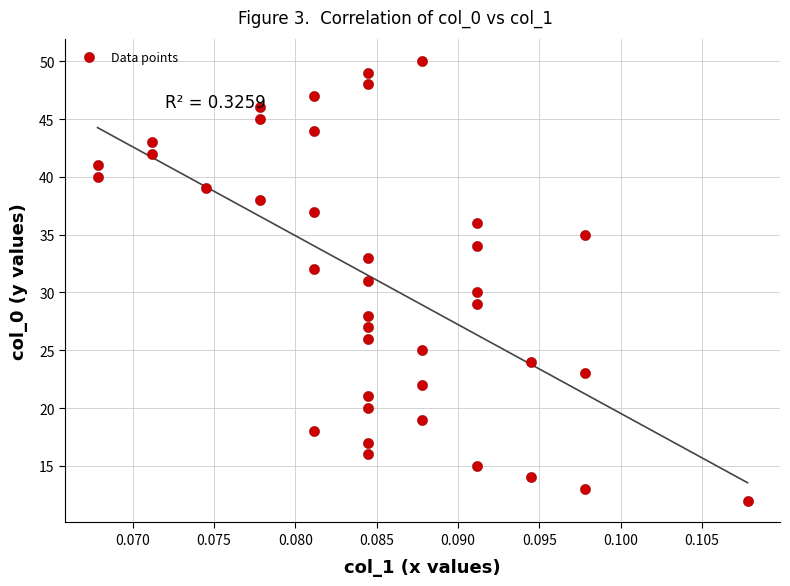

Count the number of points in this scatter plot.

39